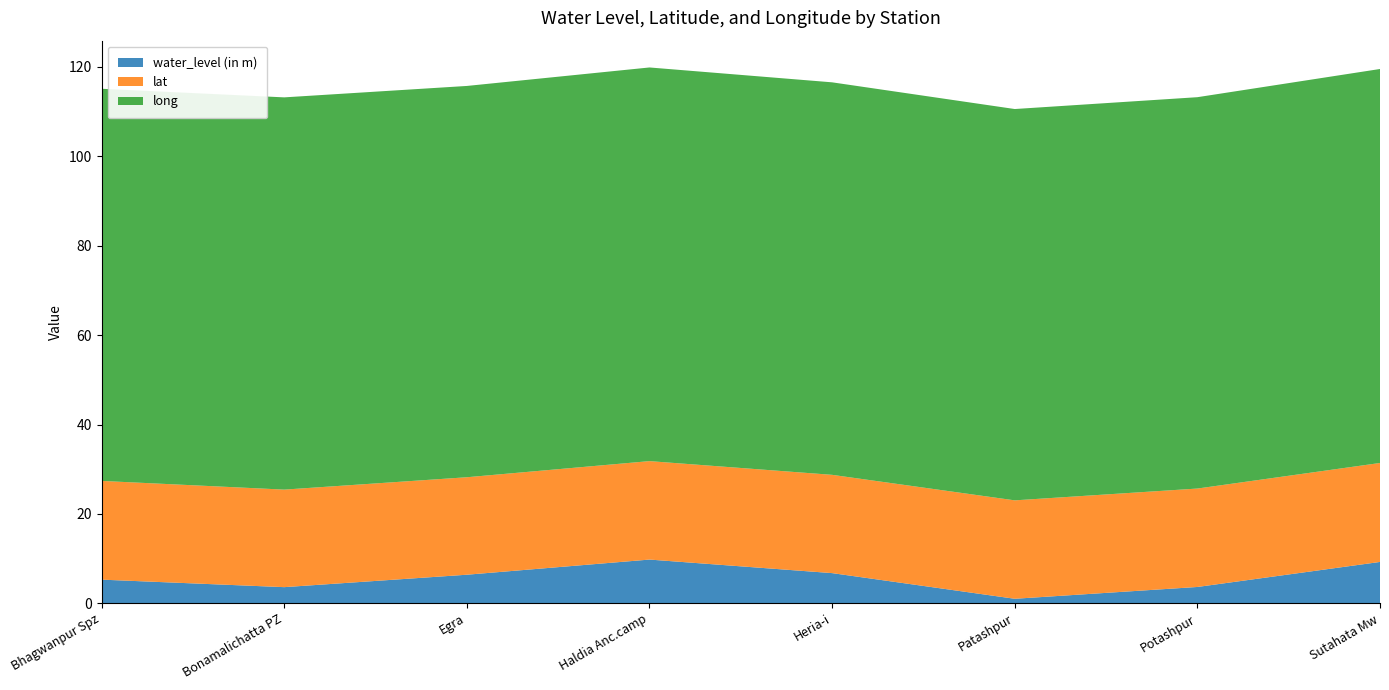

Reading left to right, transcribe all the data shown in this chart.

water_level (in m): Bhagwanpur Spz=5.3	Bonamalichatta PZ=3.6	Egra=6.4	Haldia Anc.camp=9.8	Heria-i=6.8	Patashpur=1.0	Potashpur=3.7	Sutahata Mw=9.3
lat: Bhagwanpur Spz=22.1	Bonamalichatta PZ=21.8	Egra=21.8	Haldia Anc.camp=22.0	Heria-i=22.0	Patashpur=22.0	Potashpur=22.0	Sutahata Mw=22.1
long: Bhagwanpur Spz=87.7	Bonamalichatta PZ=87.7	Egra=87.5	Haldia Anc.camp=88.1	Heria-i=87.8	Patashpur=87.5	Potashpur=87.5	Sutahata Mw=88.1